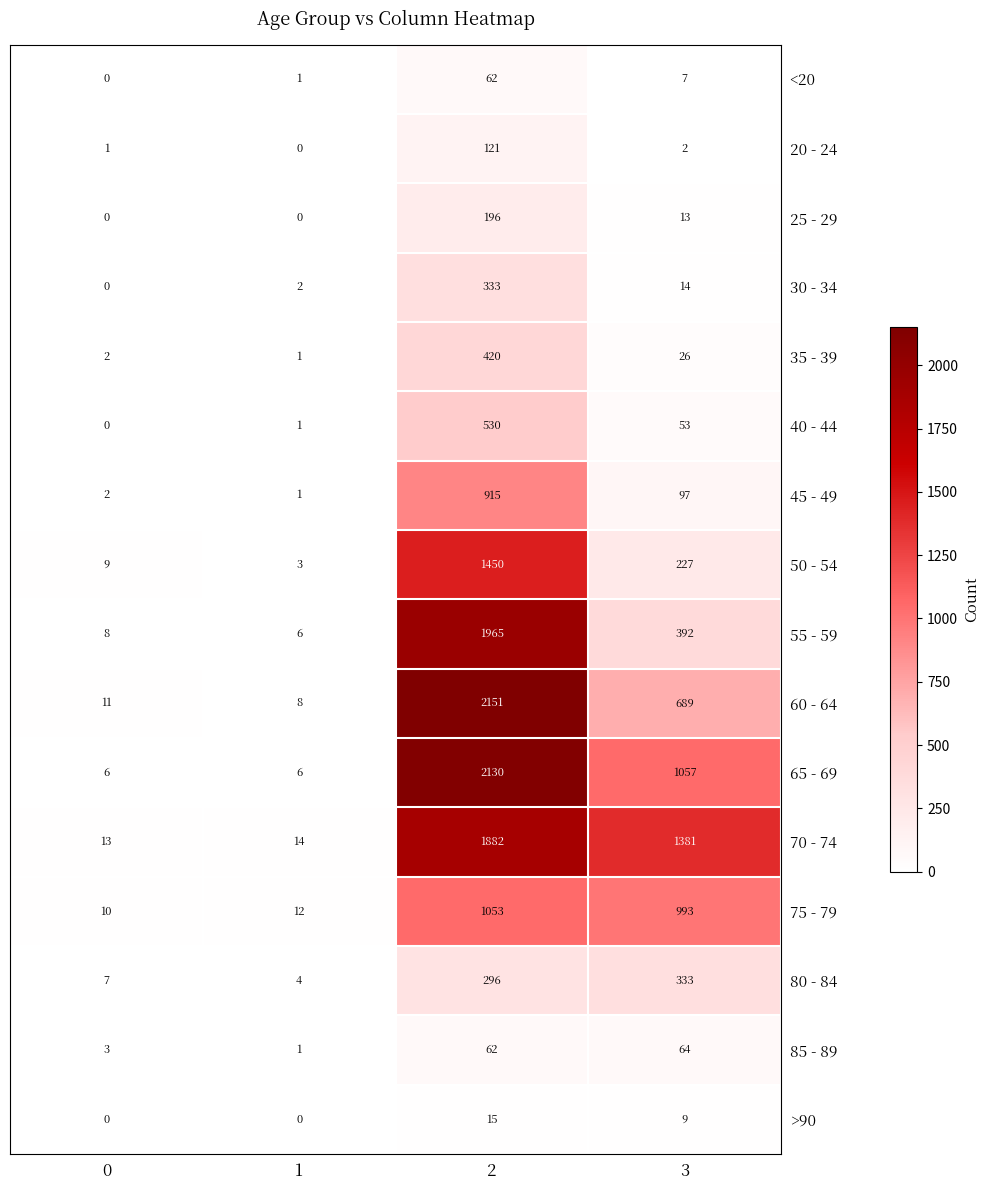

How many categories are shown in the chart?

4